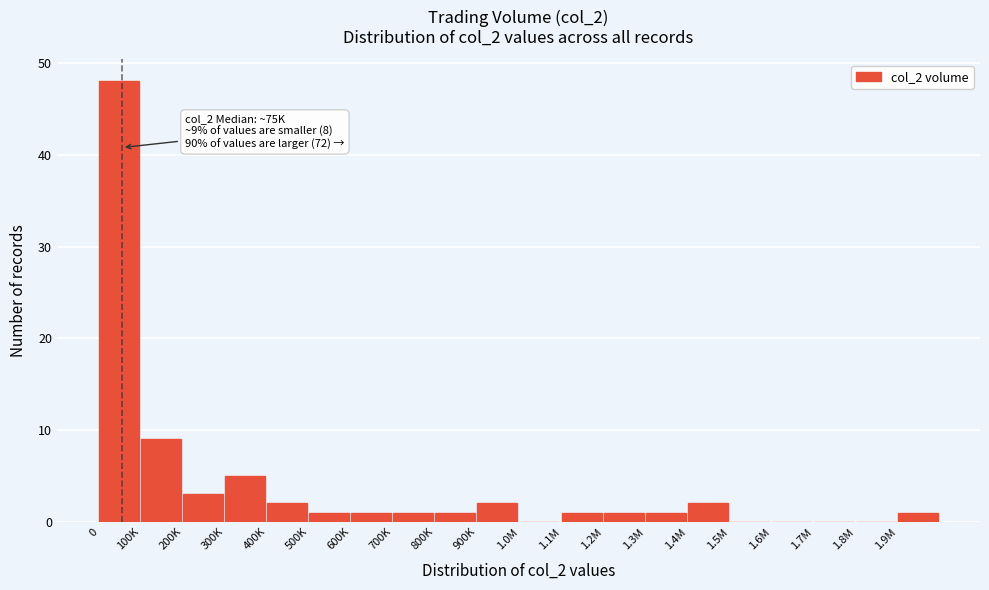

Reading left to right, what are all the values shown in this chart?

0=48	100K=9	200K=3	300K=5	400K=2	500K=1	600K=1	700K=1	800K=1	900K=2	1.0M=0	1.1M=1	1.2M=1	1.3M=1	1.4M=2	1.5M=0	1.6M=0	1.7M=0	1.8M=0	1.9M=1